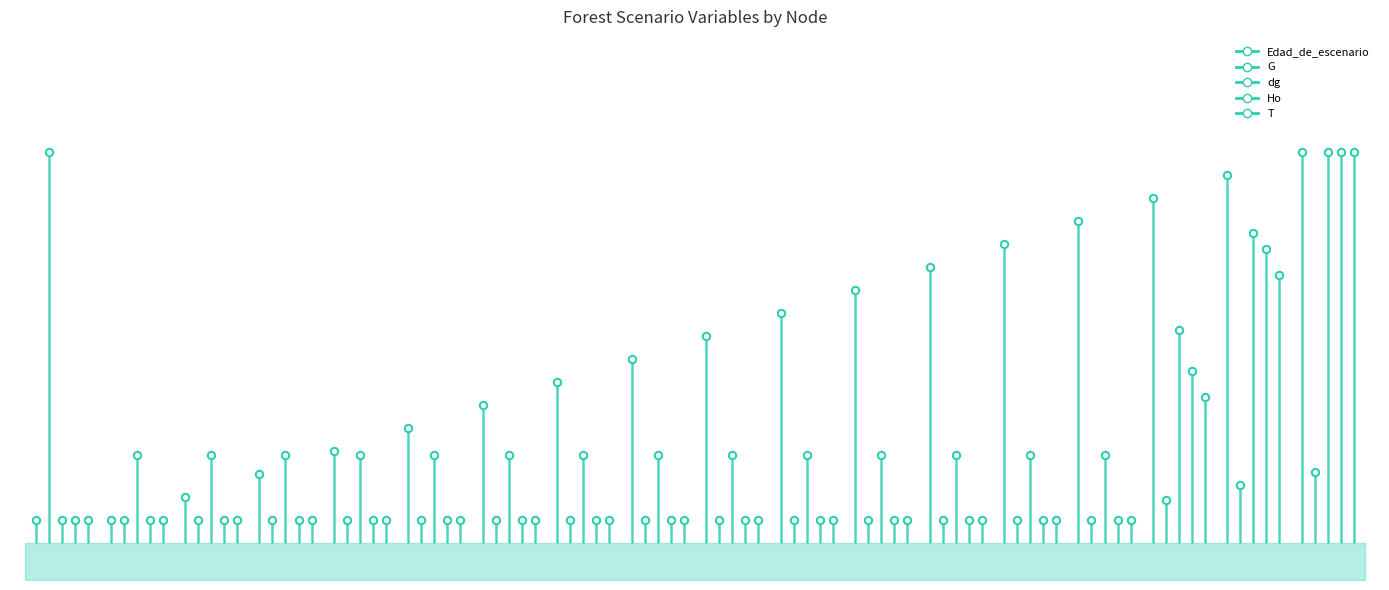

Which series has the largest Y range (max minus min)?

G